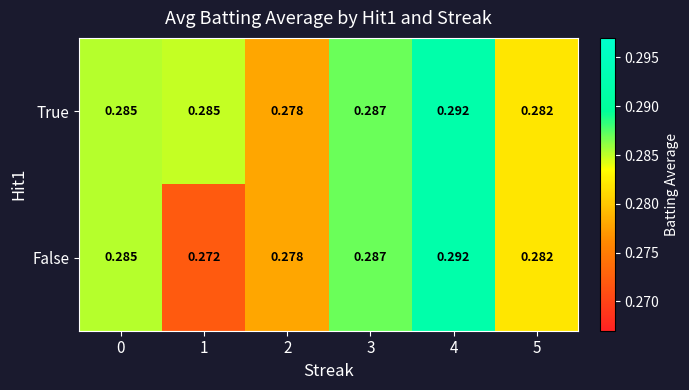

Rank the series by their average value, from highest to lowest.

True, False